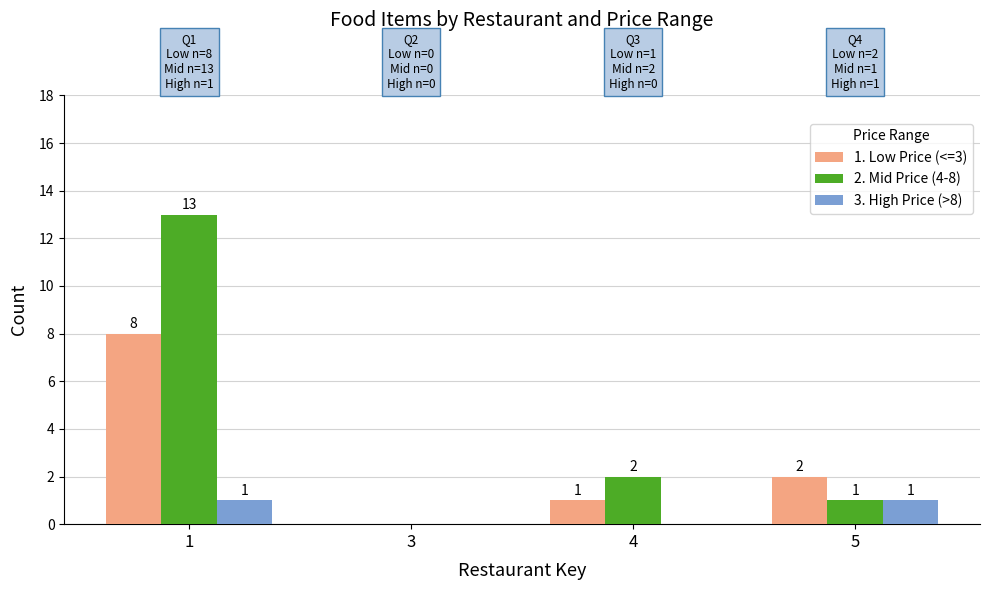

Reading right to left, list all the values displayed in this chart.

1. Low Price (<=3): 5=2	4=1	3=0	1=8
2. Mid Price (4-8): 5=1	4=2	3=0	1=13
3. High Price (>8): 5=1	4=0	3=0	1=1